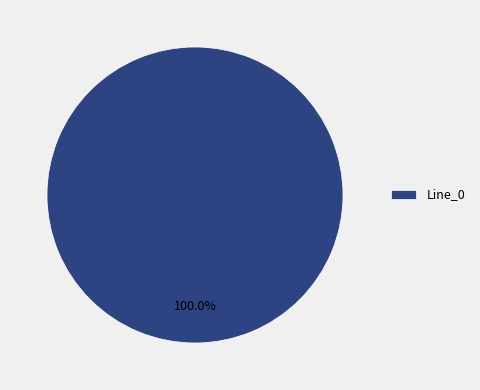

Does any single category account for the majority?

Yes